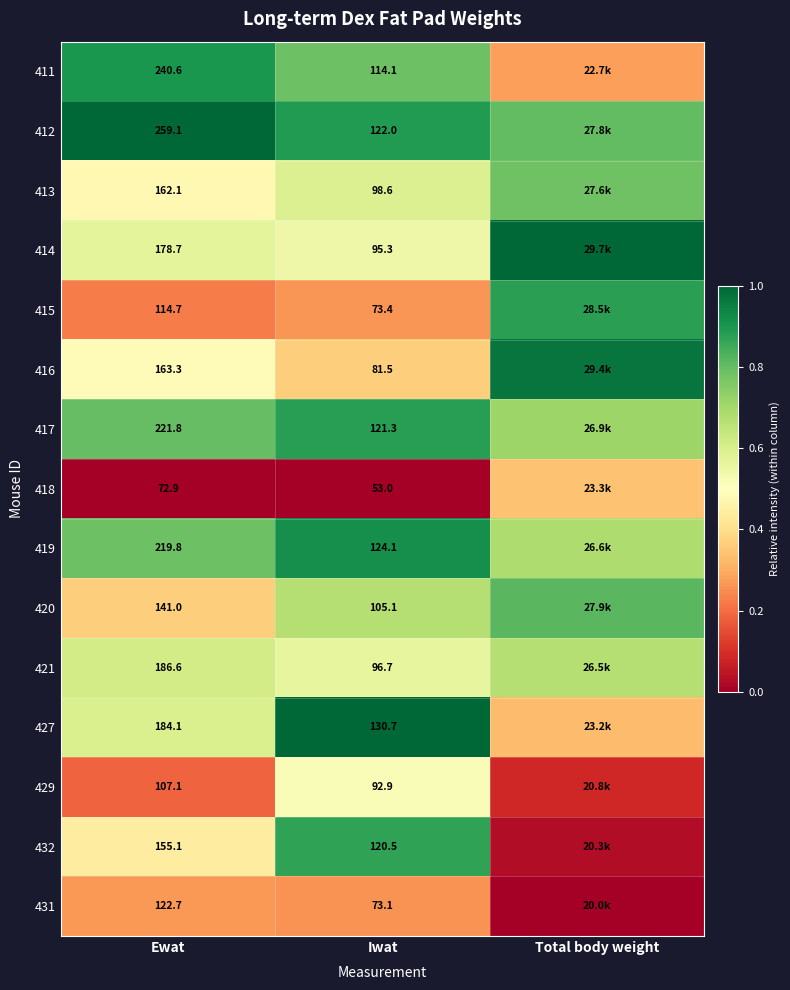

Is the value of 412 at Ewat greater than the value of 419 at Ewat?

Yes